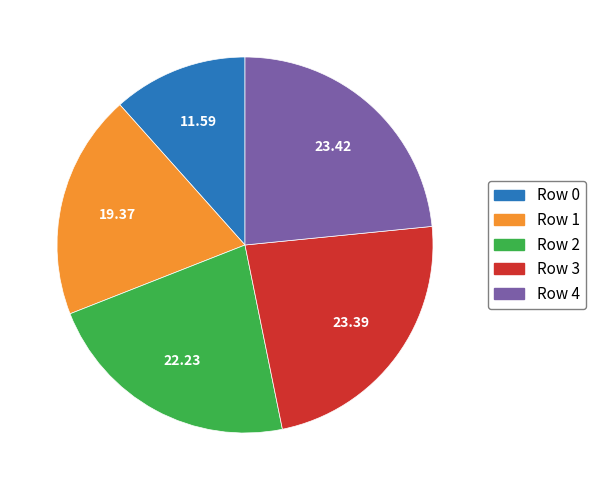

Approximately how many times larger is the value at Row 3 compared to Row 2?

1.1